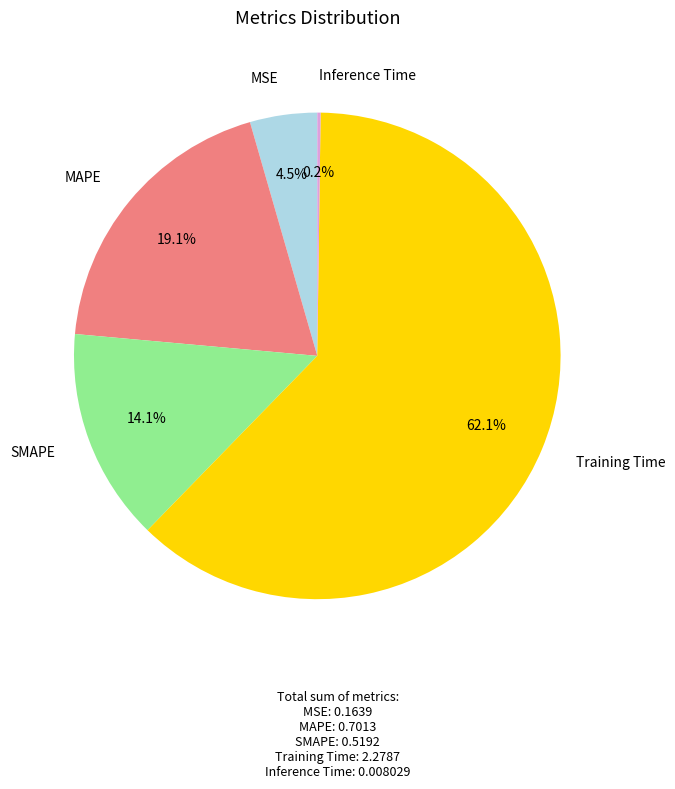

What is the largest slice in the pie chart?

Training Time